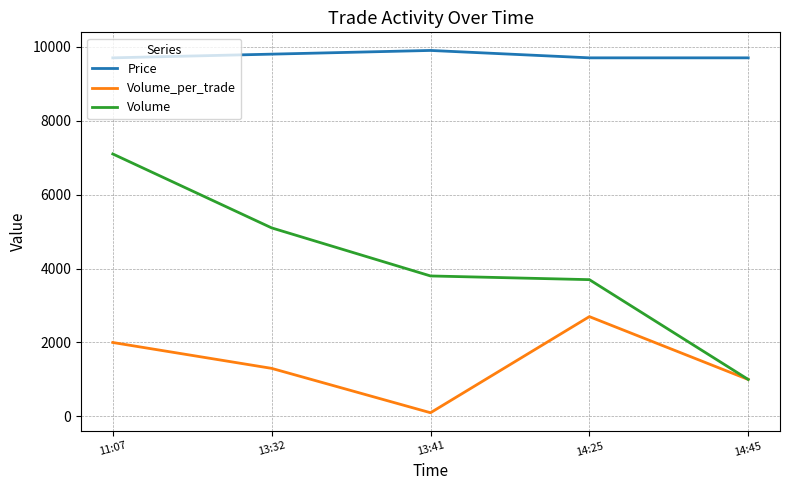

What is the sum of all Volume values?

20700